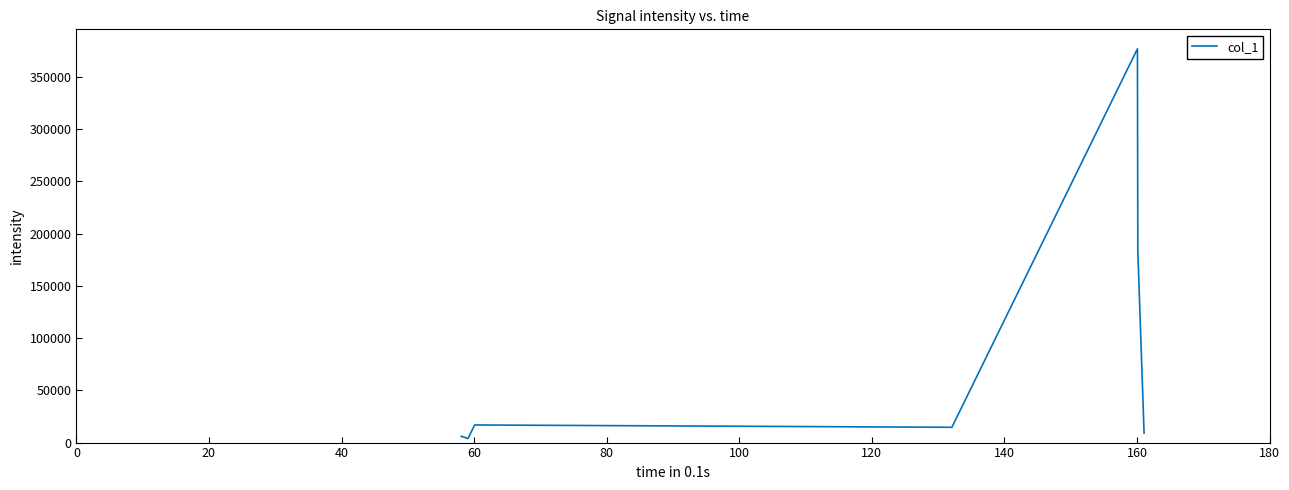

Reading left to right, what are all the values shown in this chart?

6039.4	3896.7	16858.3	14640.6	376790.2	183557.9	9044.4